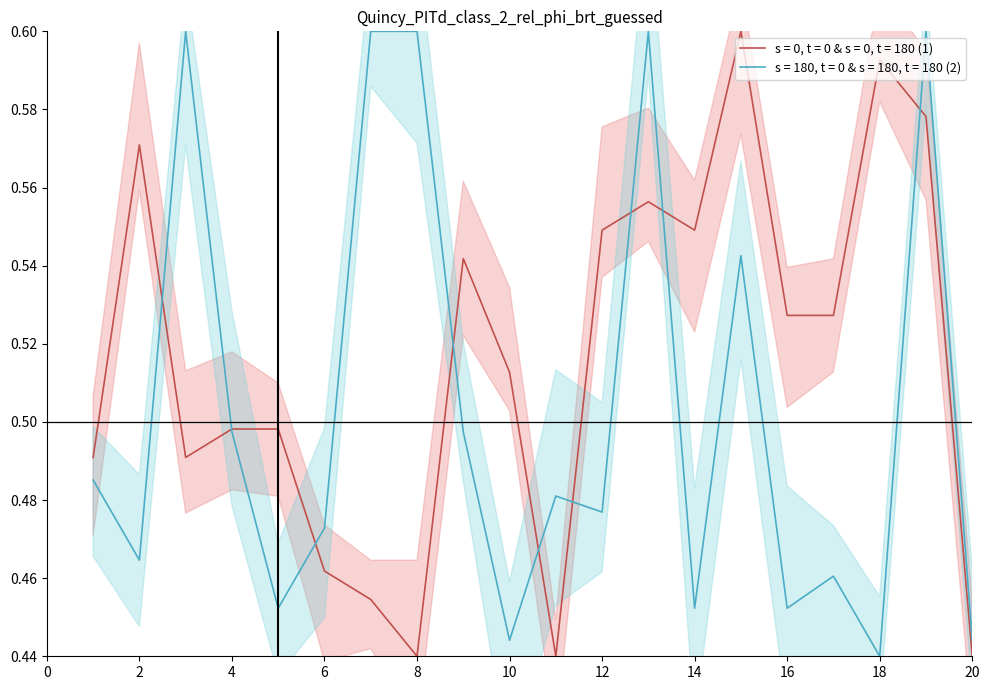

What is the maximum value for char_3_y?

0.6